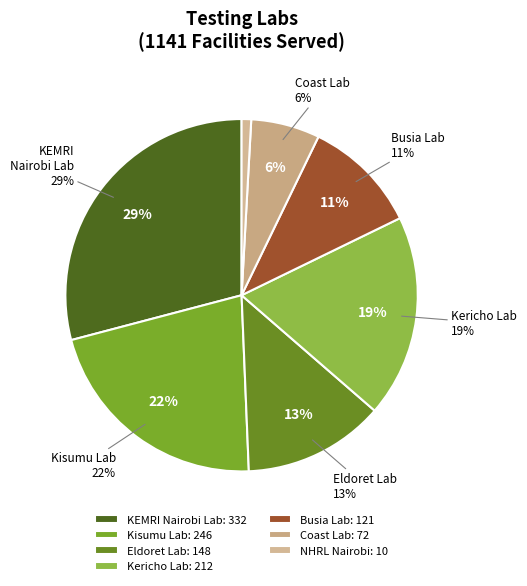

What percentage is the KEMRI Nairobi Lab slice, to the nearest percent?

29%